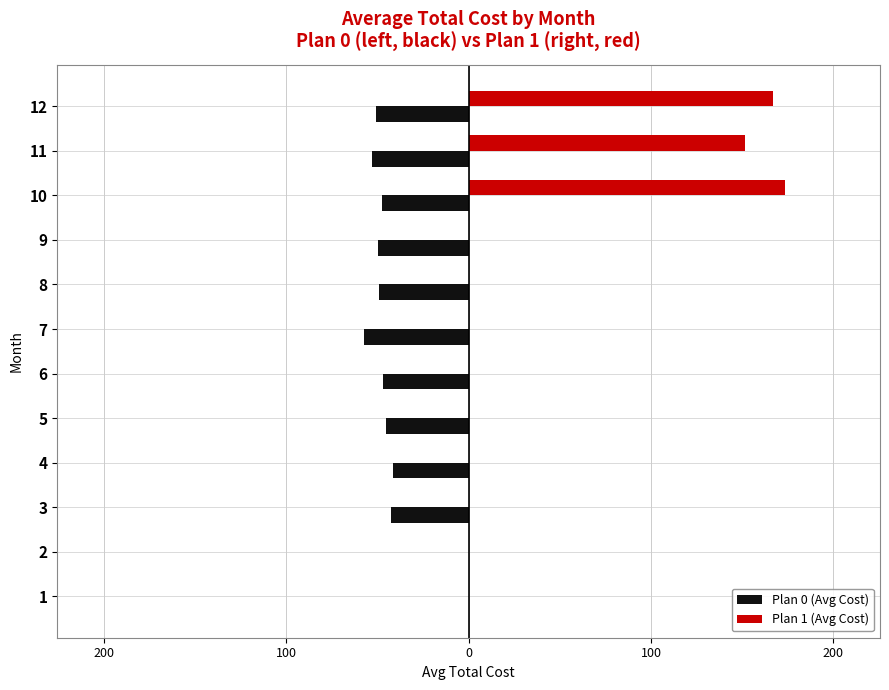

What are all the series names shown in the legend?

Plan 0 (Avg Cost), Plan 1 (Avg Cost)